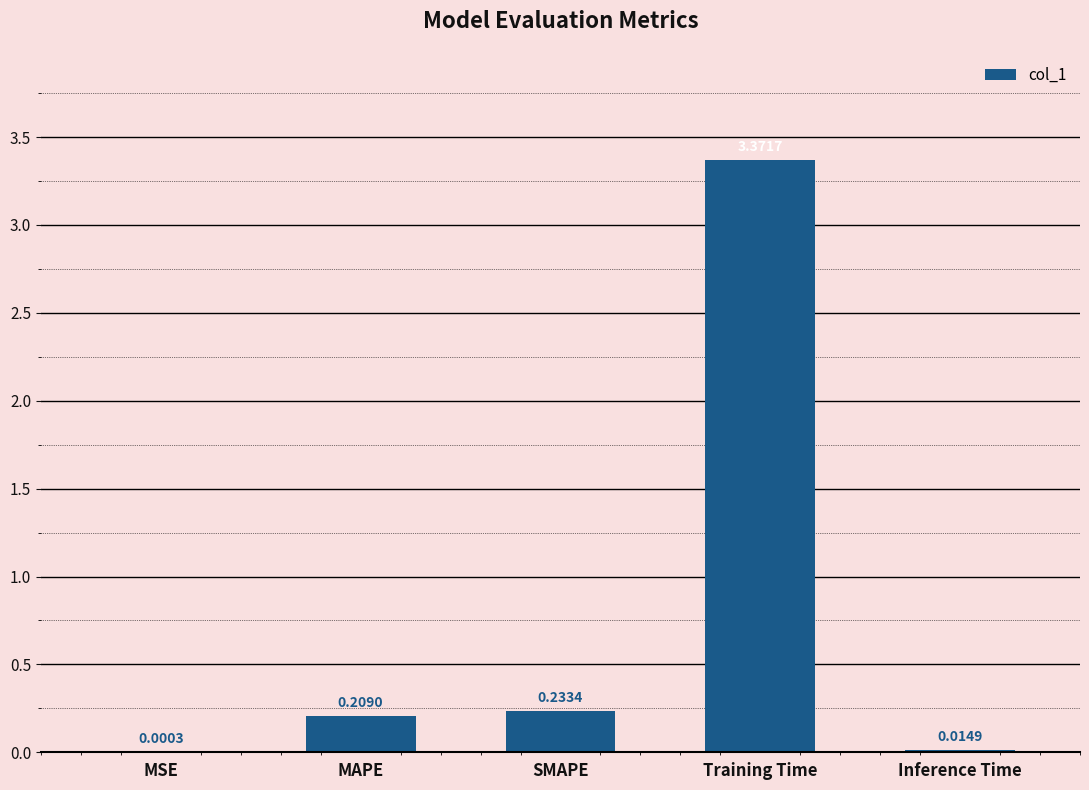

Between Inference Time and Training Time, which is larger?

Training Time